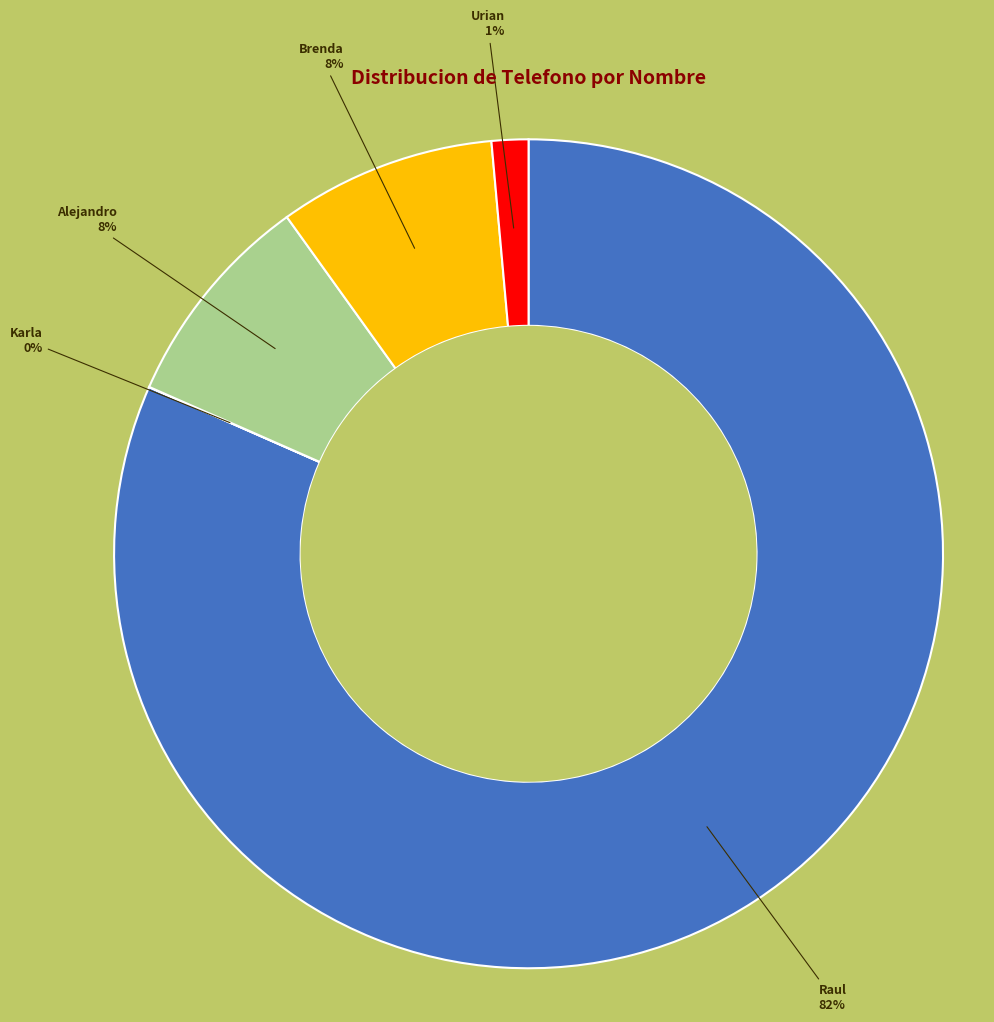

To the nearest percent, what is the average slice percentage?

20%